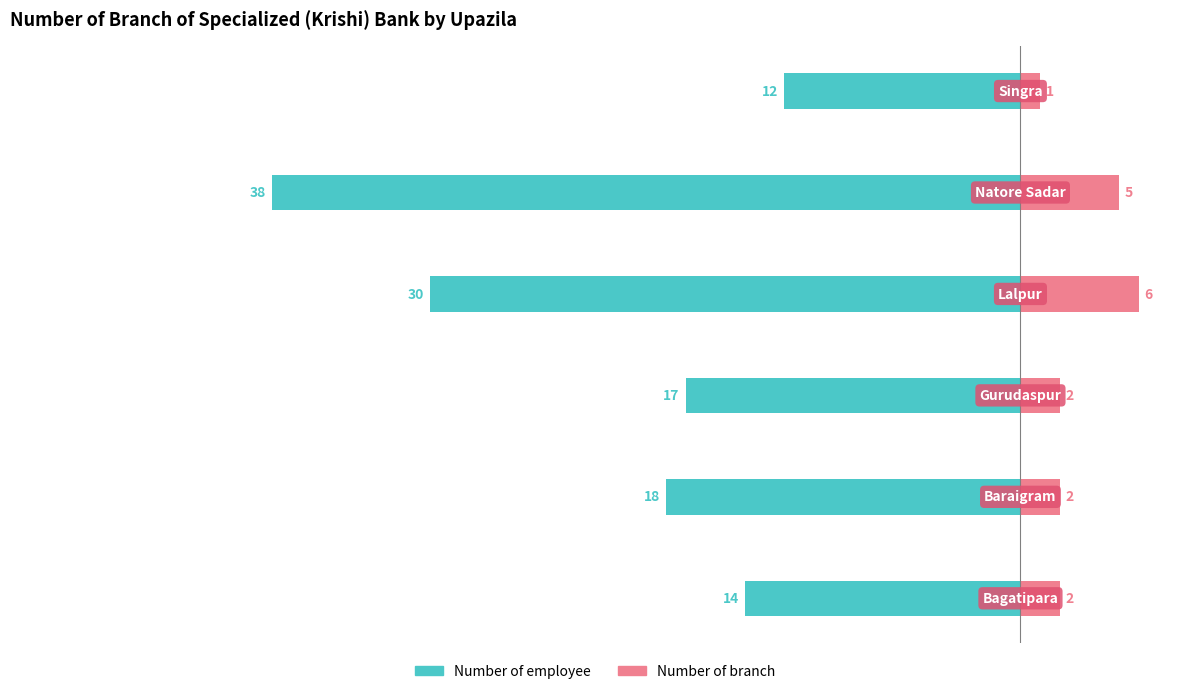

Between −40 and −30, which series saw the biggest shift?

Number of employee